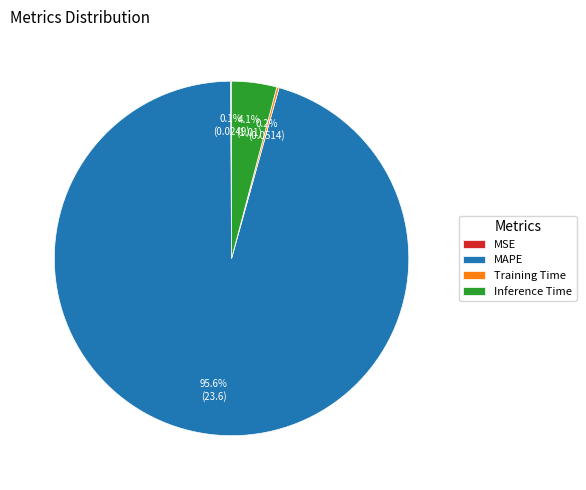

To the nearest percent, what percentage of the pie is Inference Time?

4%